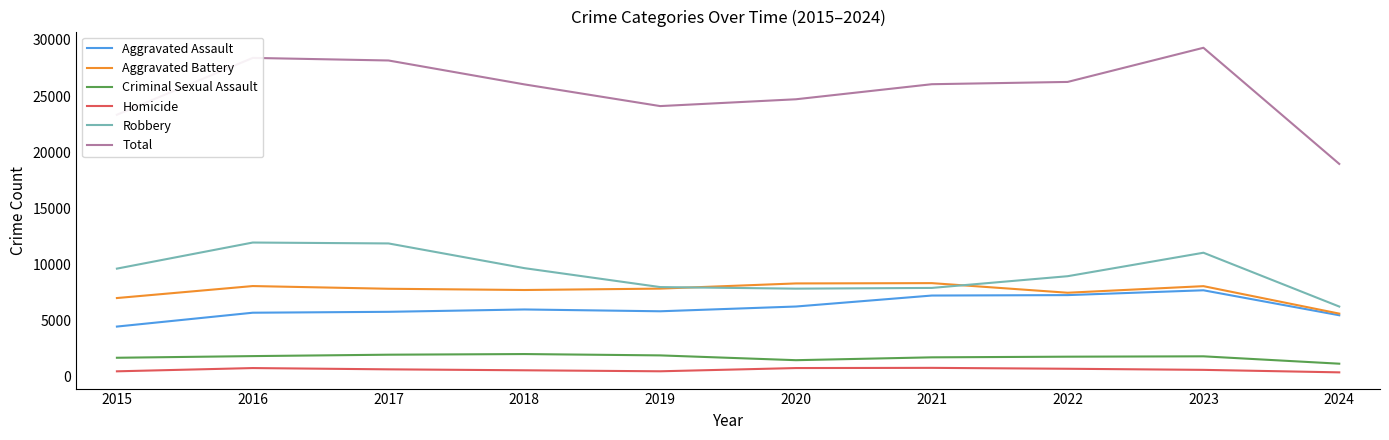

What is the total value across all series at 2016?

56792